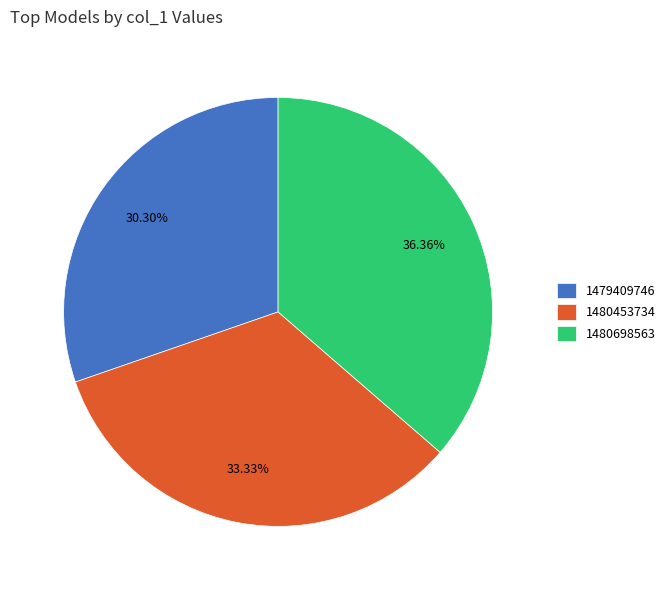

Count the number of slices in the pie.

3